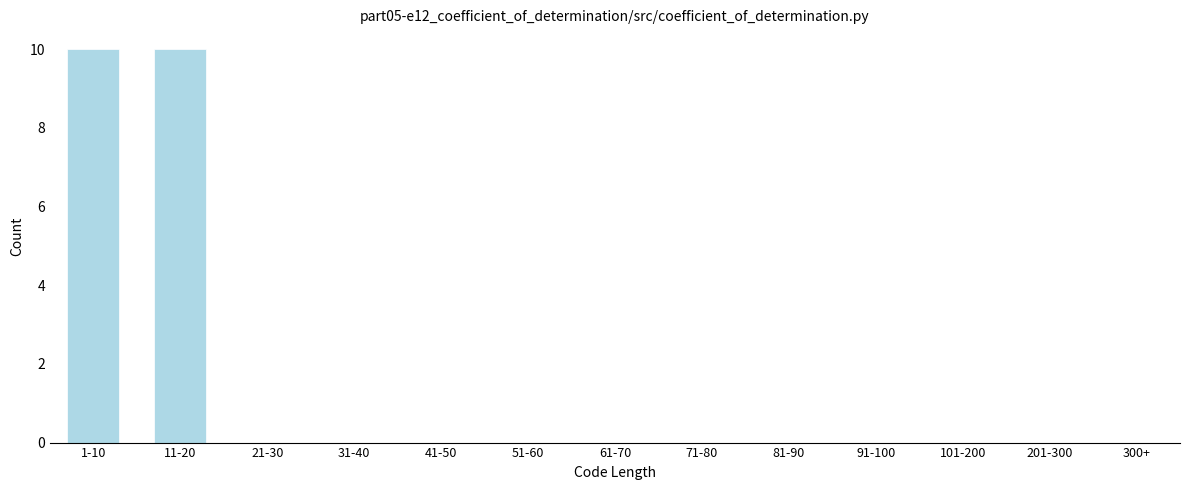

Reading right to left, transcribe all the data shown in this chart.

300+=0	201-300=0	101-200=0	91-100=0	81-90=0	71-80=0	61-70=0	51-60=0	41-50=0	31-40=0	21-30=0	11-20=10	1-10=10